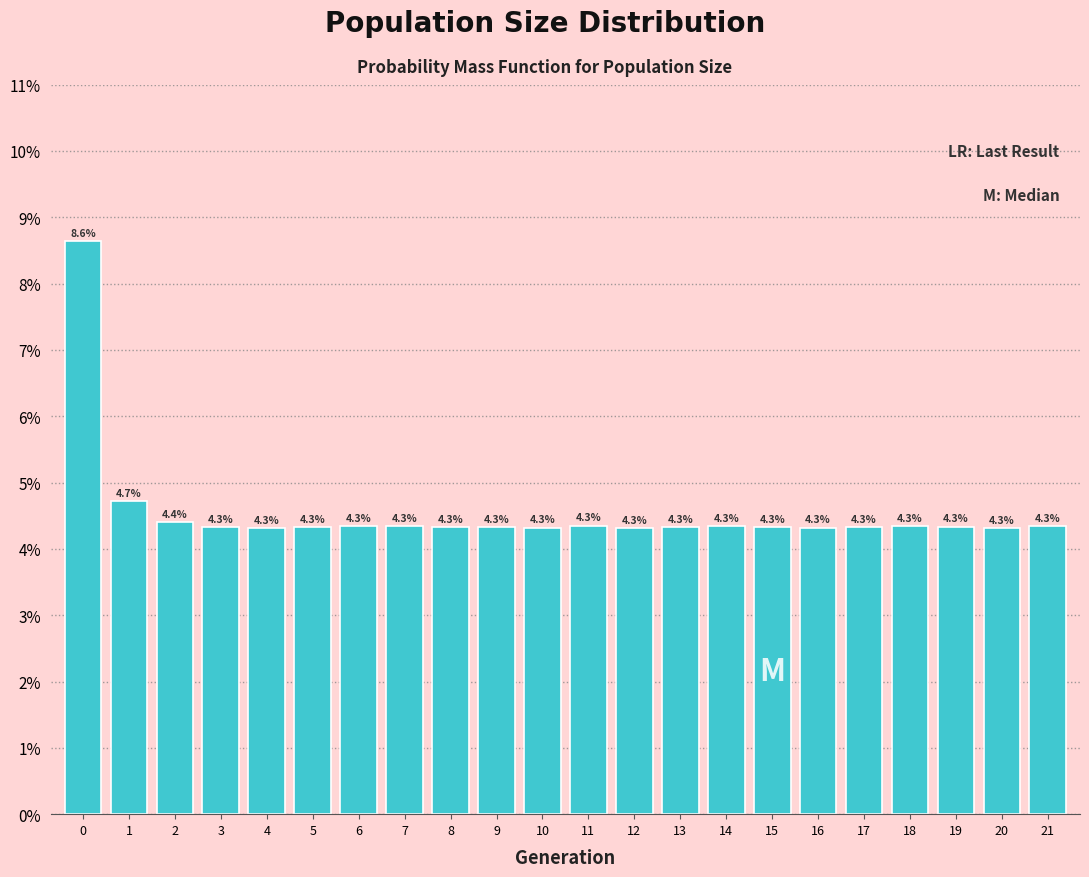

Reading left to right, what are all the values shown in this chart?

8.6	4.7	4.4	4.3	4.3	4.3	4.3	4.3	4.3	4.3	4.3	4.3	4.3	4.3	4.3	4.3	4.3	4.3	4.3	4.3	4.3	4.3